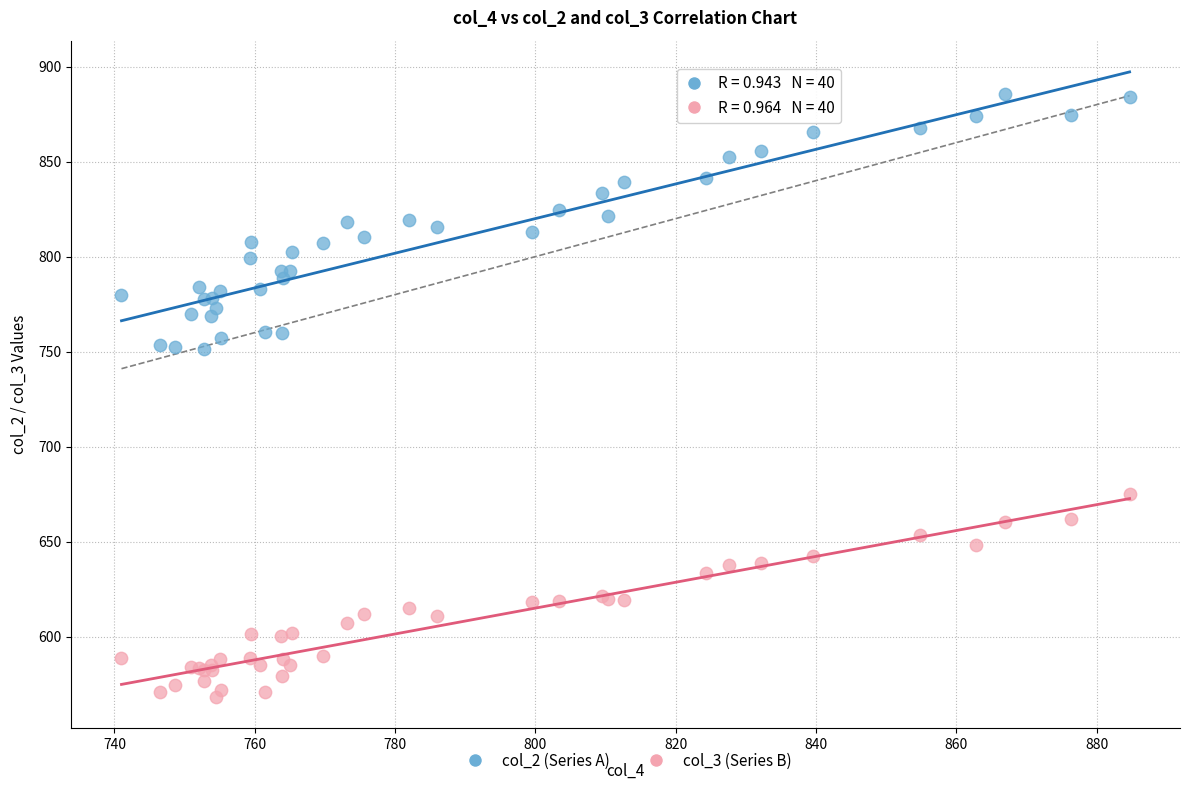

Which series has the widest spread of Y values?

col_2 (Series A)